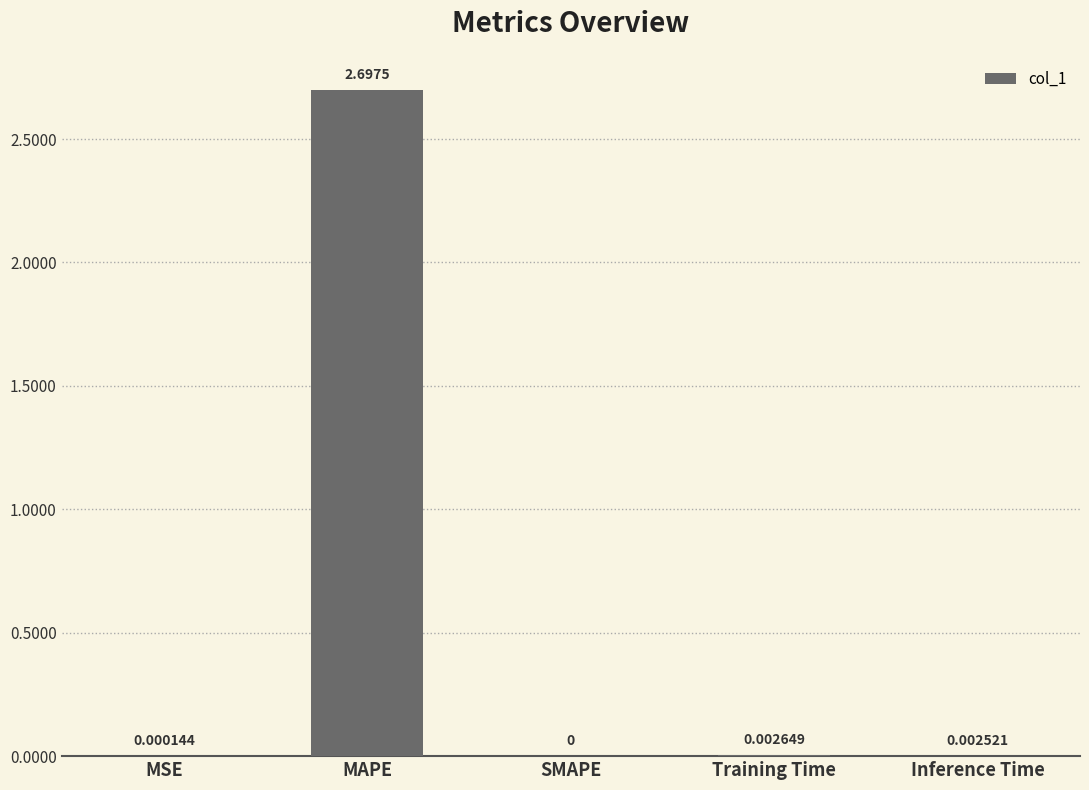

Which label corresponds to the largest value in the chart?

MAPE